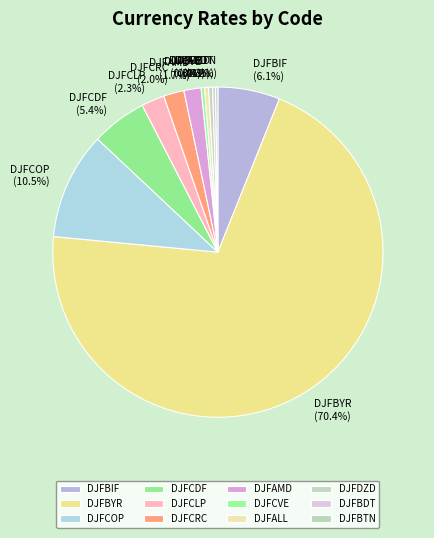

What is the largest slice in the pie chart?

DJFBYR